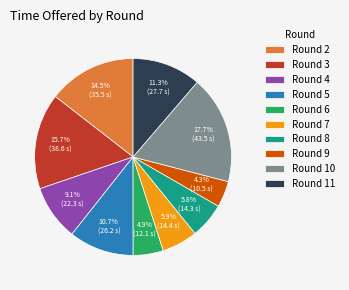

What is the total percentage of Round 5 and Round 10?

28.4%